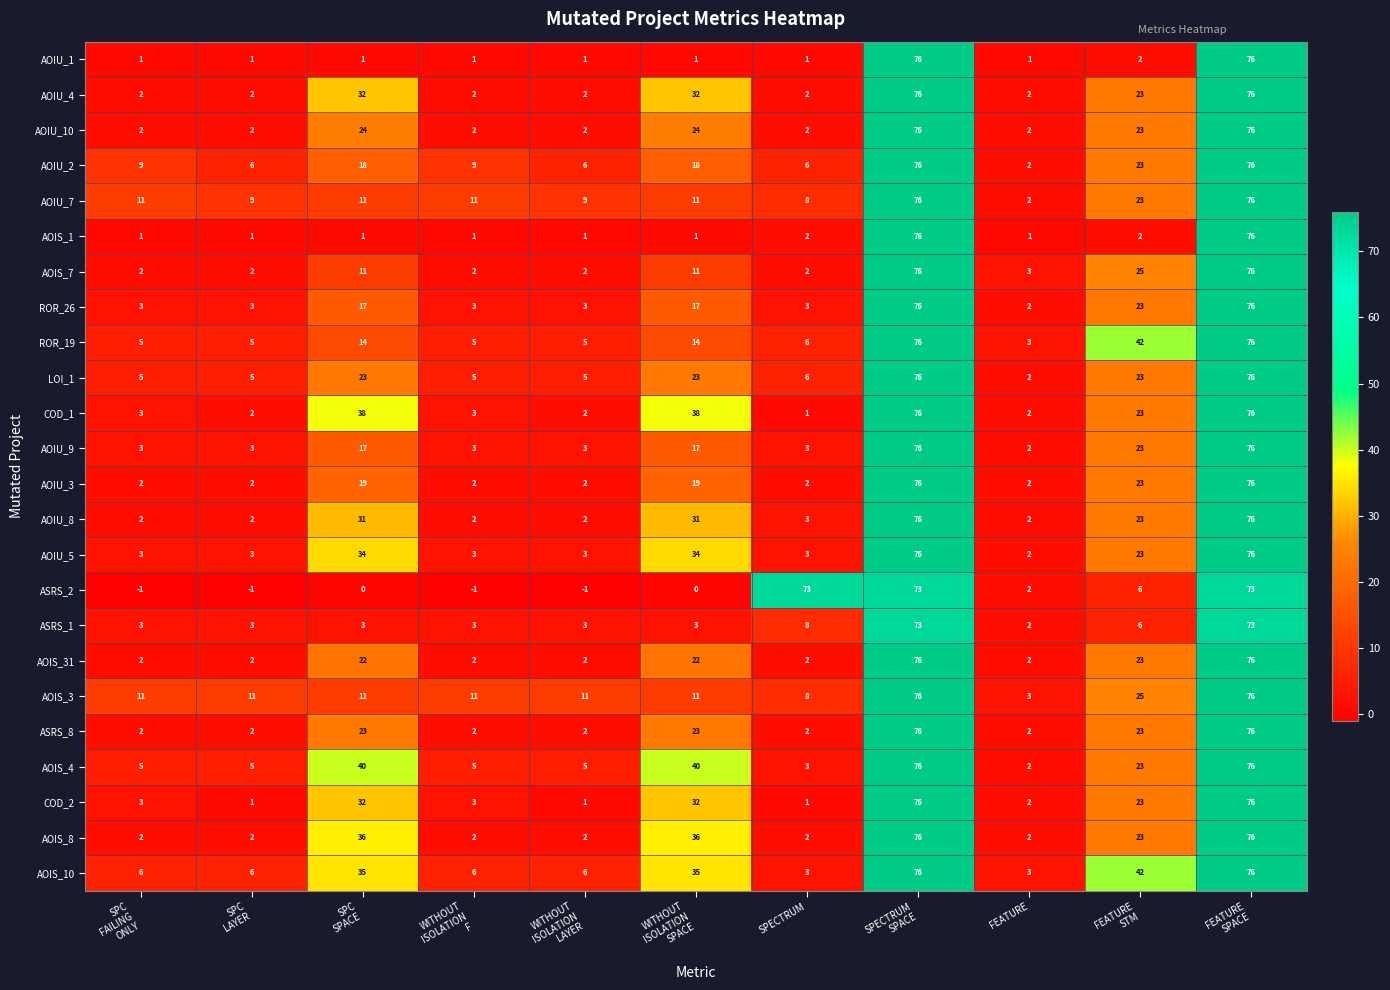

Which series has the largest total across all categories?

AOIS_10